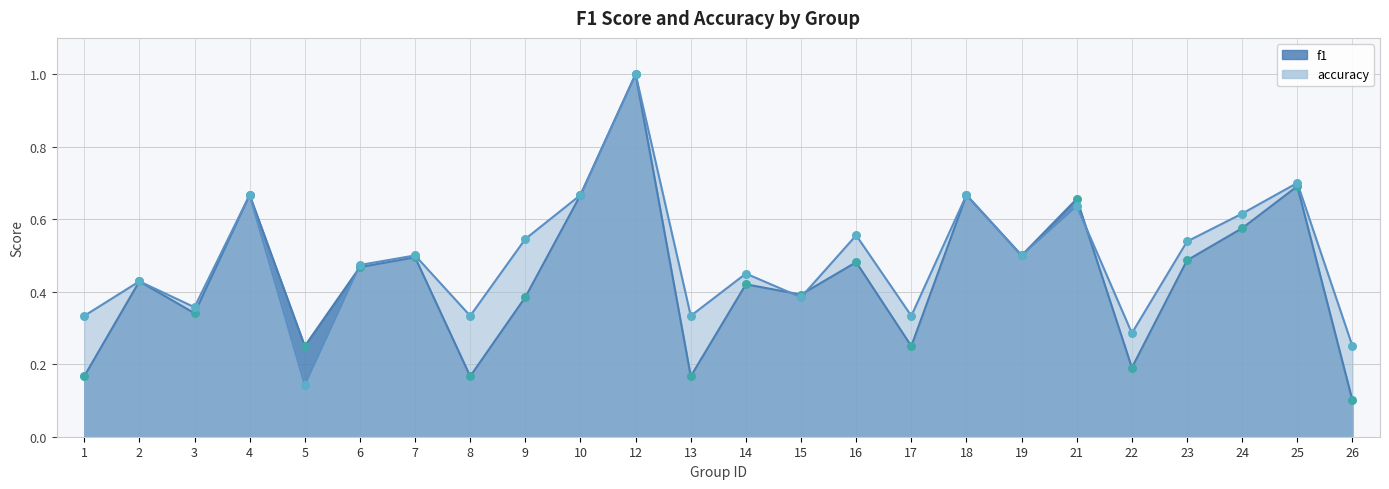

Is the value of accuracy at 15 greater than the value of f1 at 14?

No